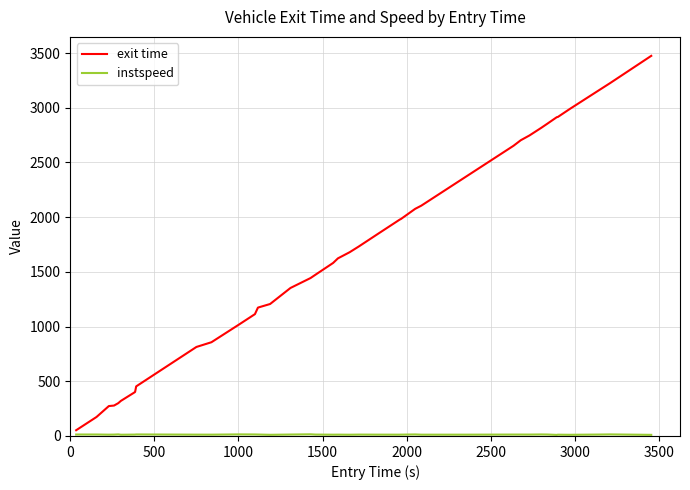

What is the greatest value displayed?

3474.7